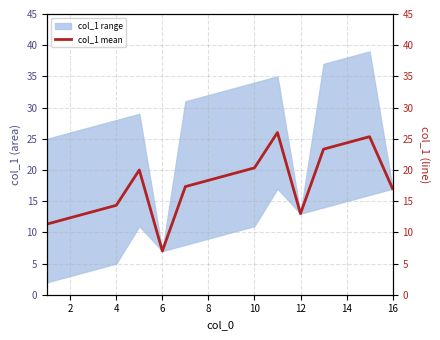

Between 16 and 9, which is larger?

9